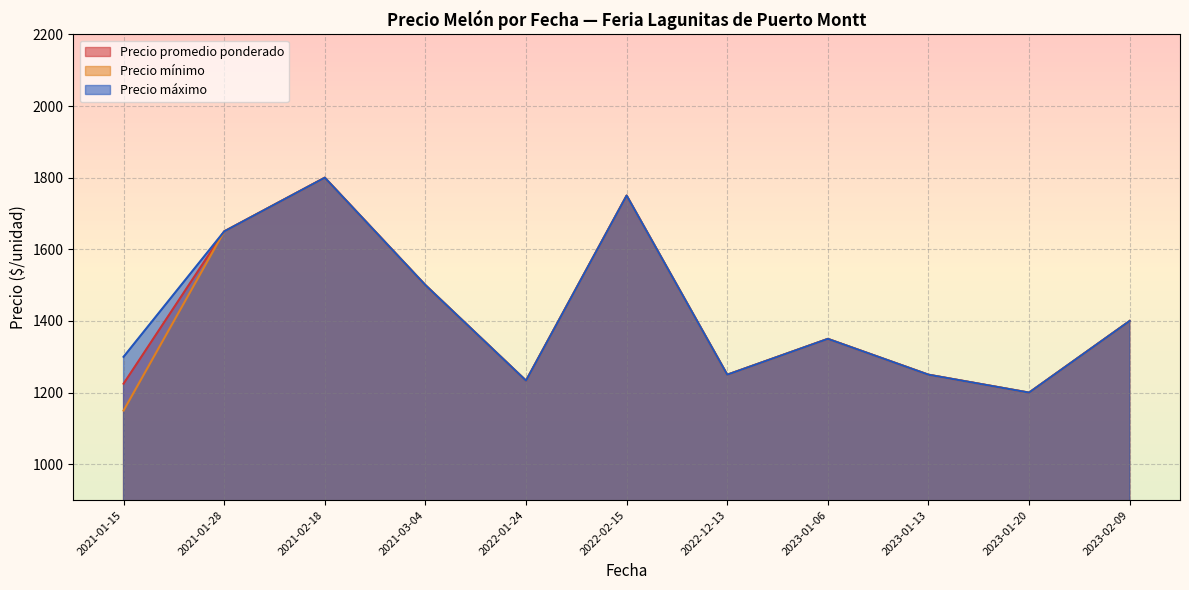

At which label does Precio promedio ponderado first exceed 1400?

2021-01-28